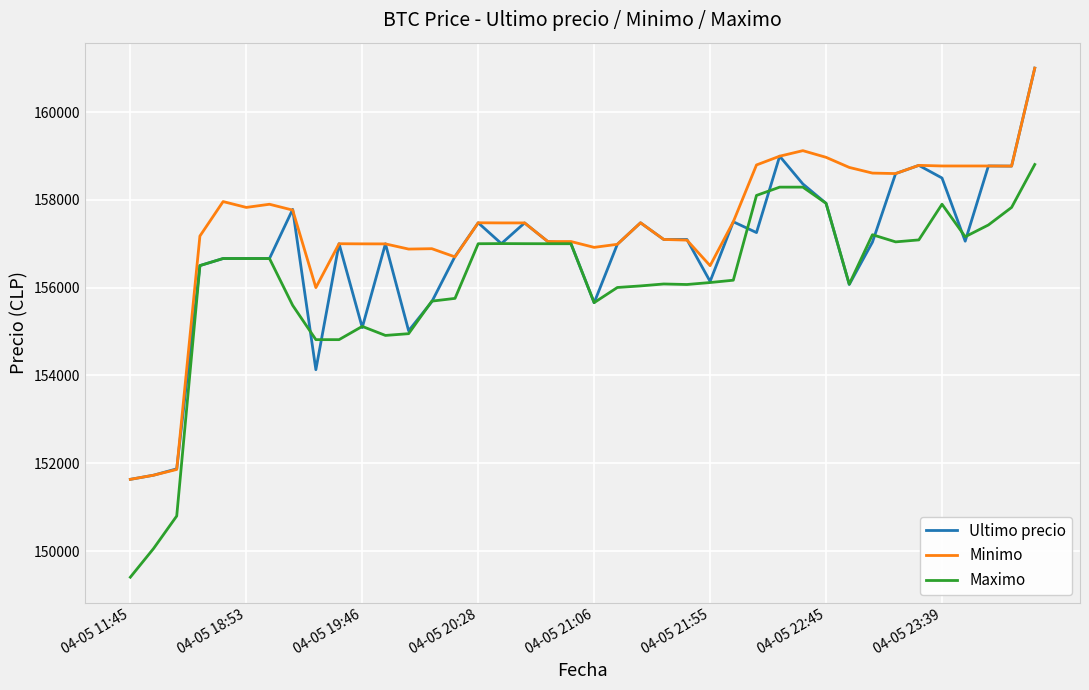

Which series has the largest total across all categories?

Minimo